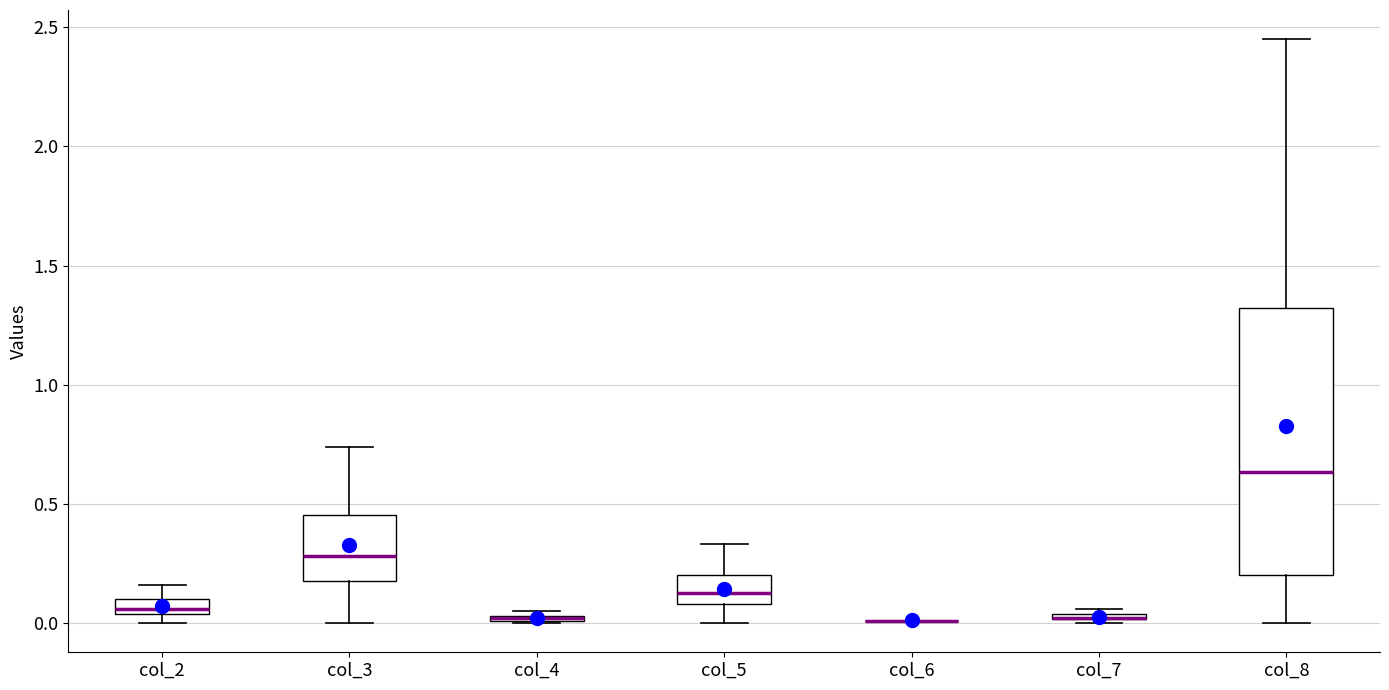

Where does the lower whisker of the box for col_5 end on the y-axis? The values are not printed on the chart, so give them approximately, as read against the axis.

0.00